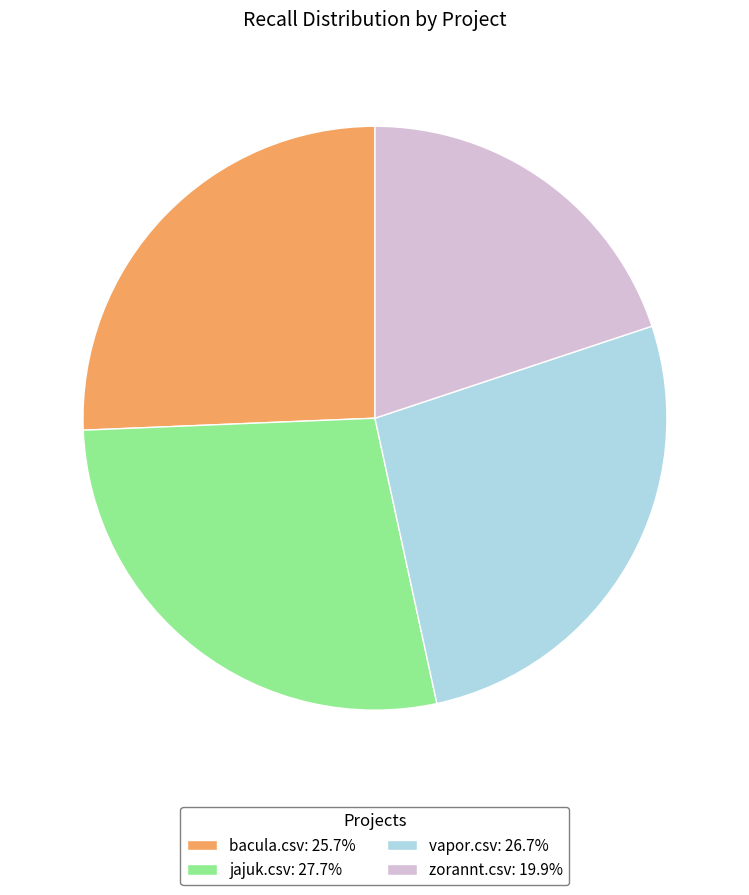

Which category has the smallest portion of the pie?

zorannt.csv